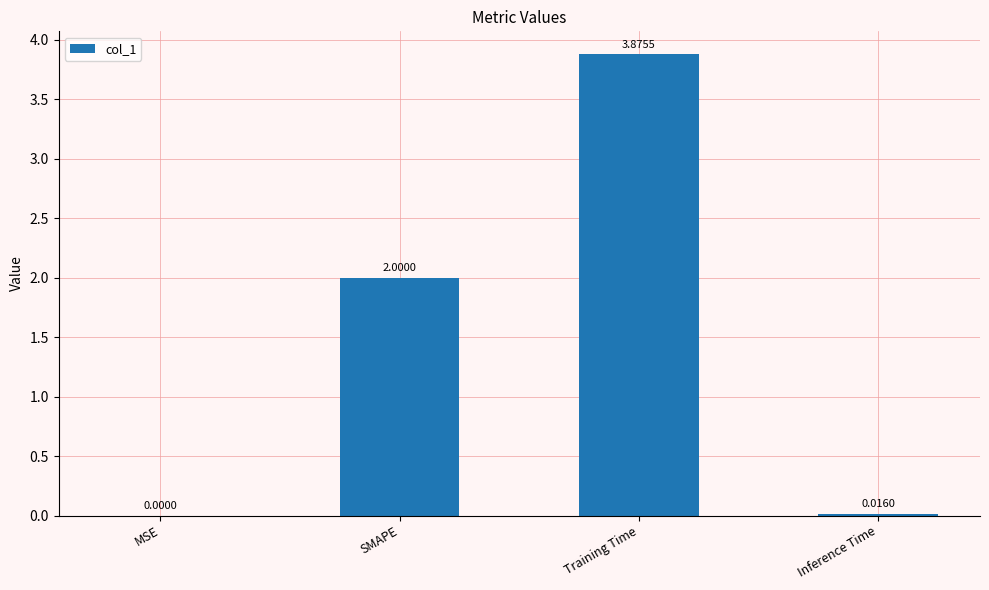

Which category has the highest value across all series?

Training Time